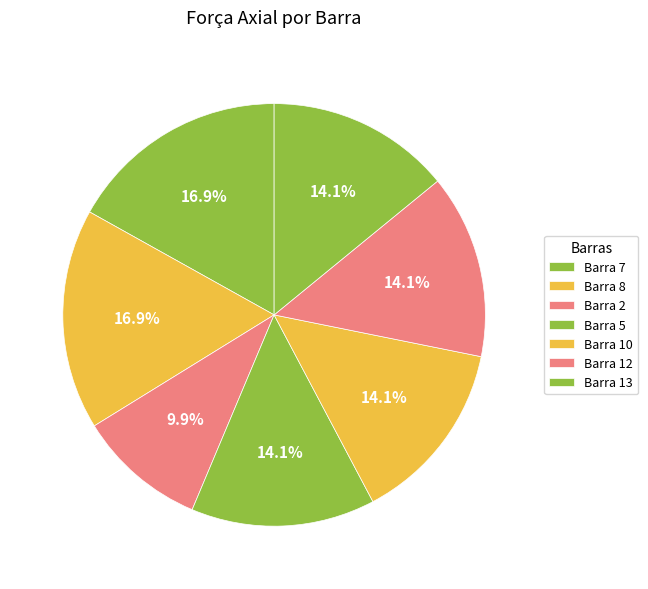

How many segments does this pie chart have?

7